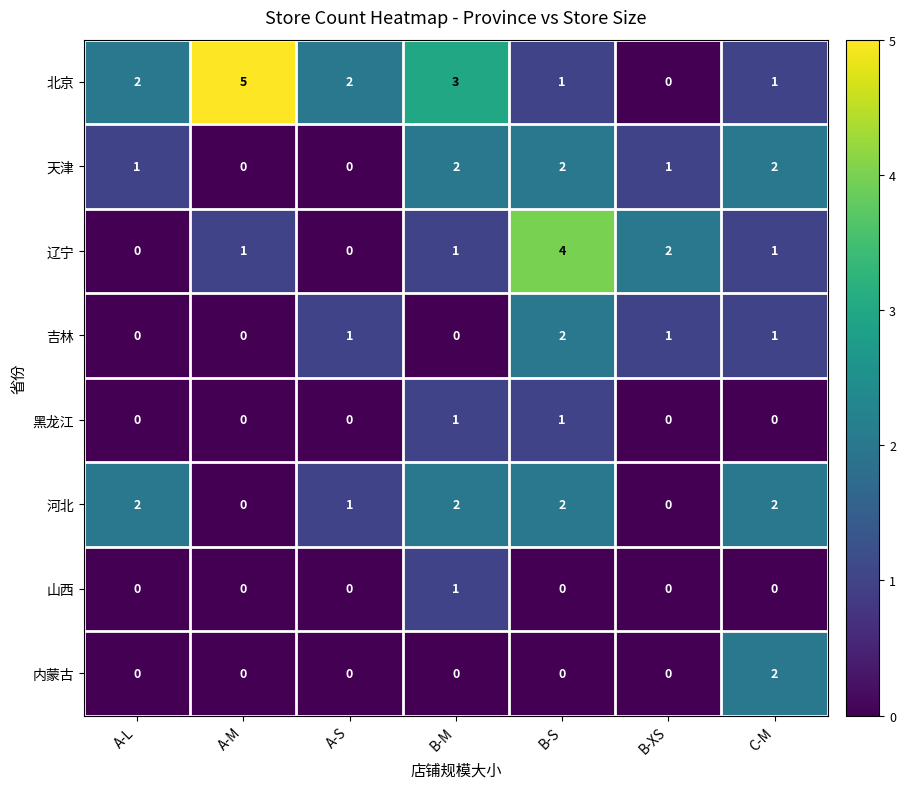

How many 山西 values are between 0 and 1?

7